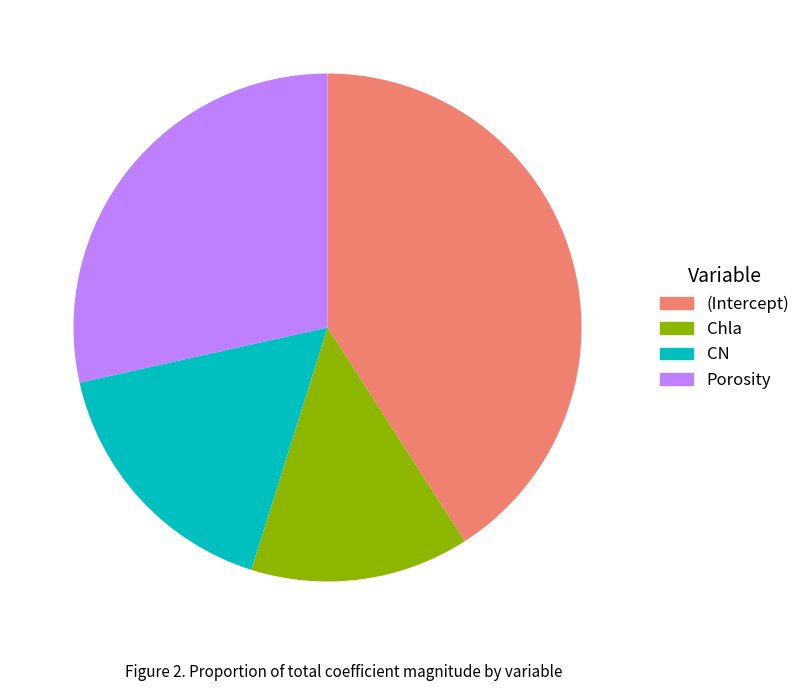

What is the ratio of the value at Chla to the value at (Intercept)?

0.3